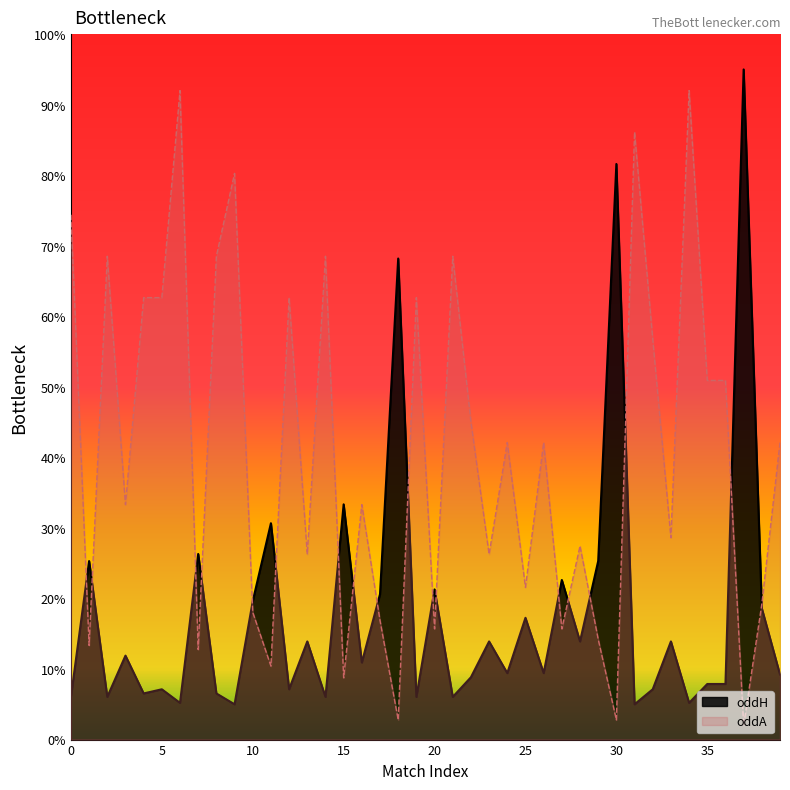

What is the sum of the oddA values at 2 and 37?

7.1